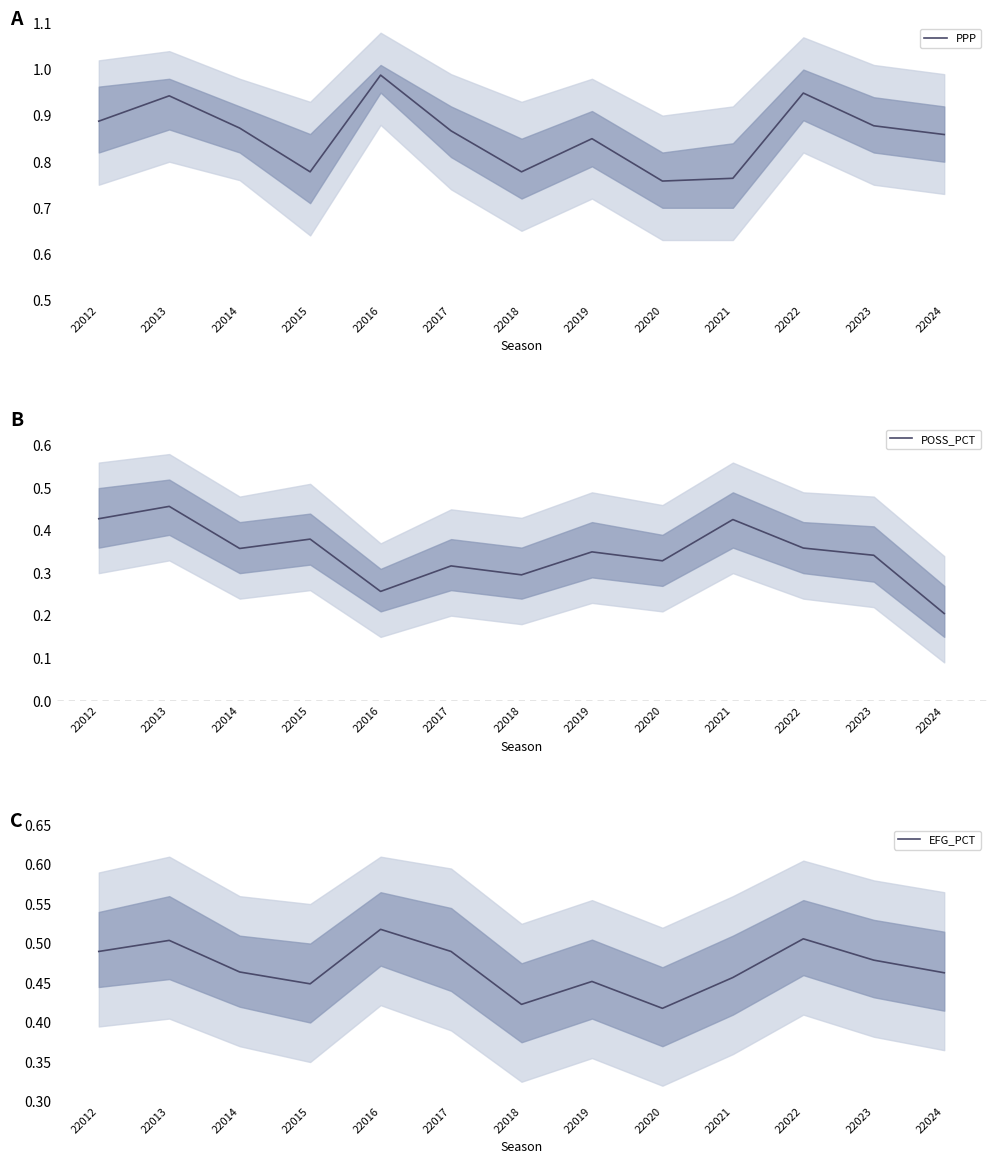

At which category does the chart reach its minimum across all series?

22024